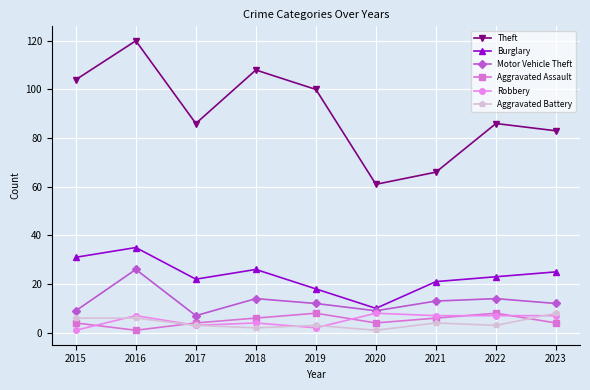

At how many categories does at least one series exceed 12?

9